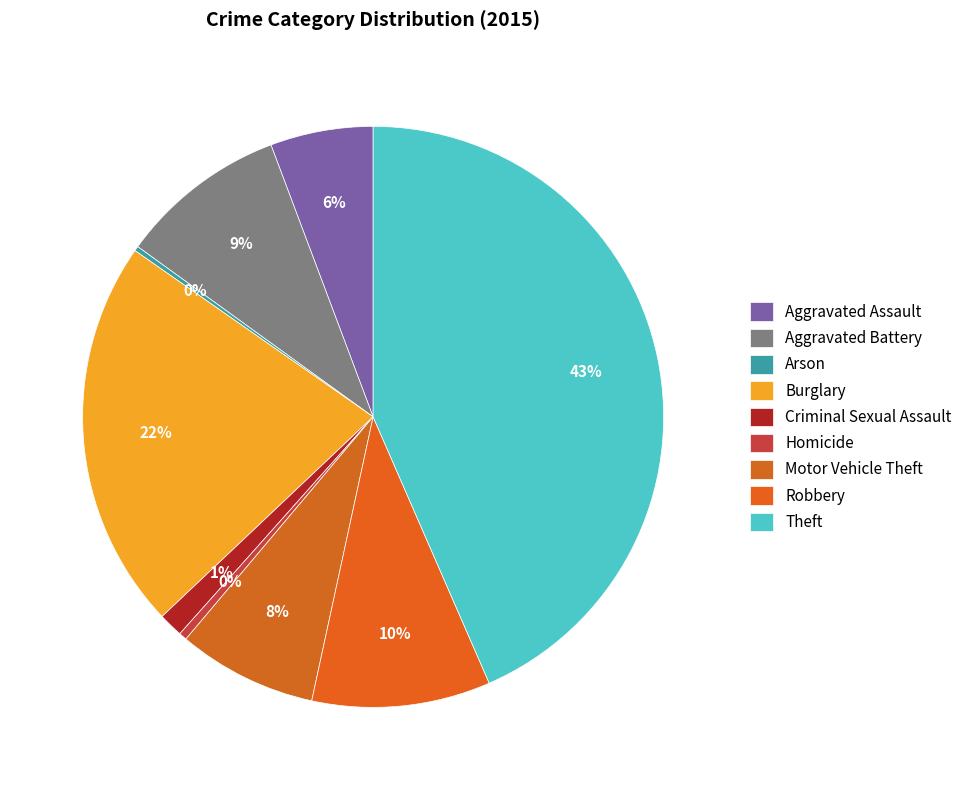

Is Criminal Sexual Assault the majority of the pie?

No